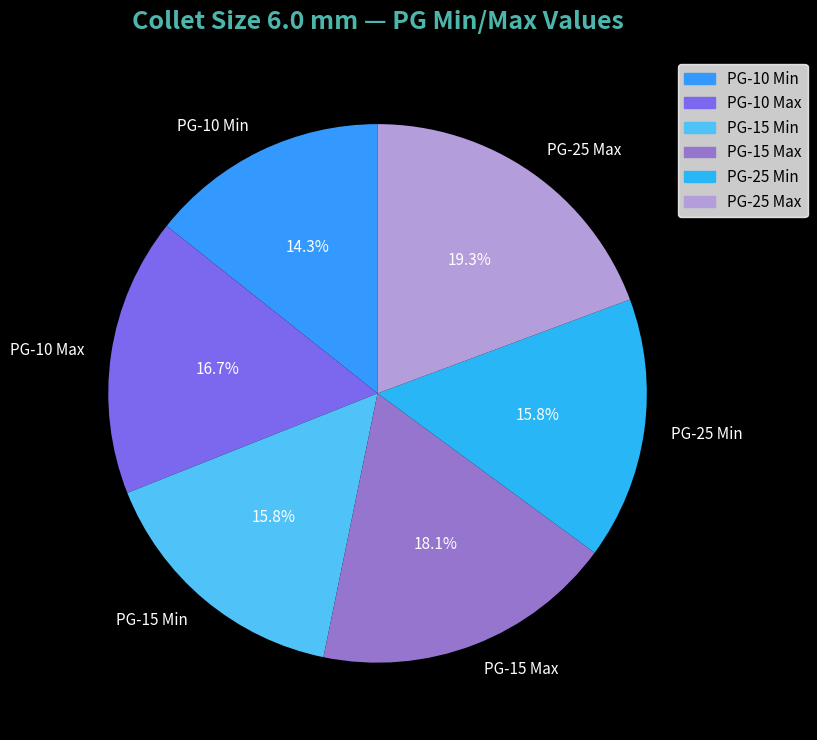

Combined, do PG-25 Min and PG-25 Max account for over 50%?

No